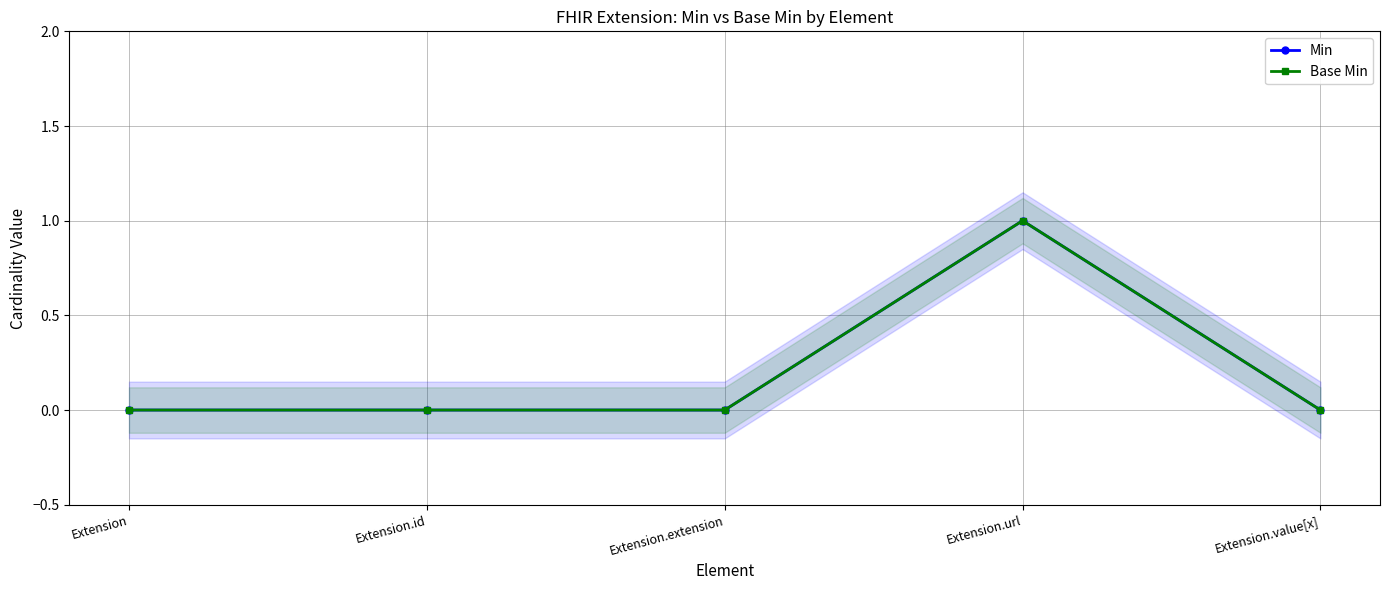

What is the label of the 2nd point from the left?

Extension.id